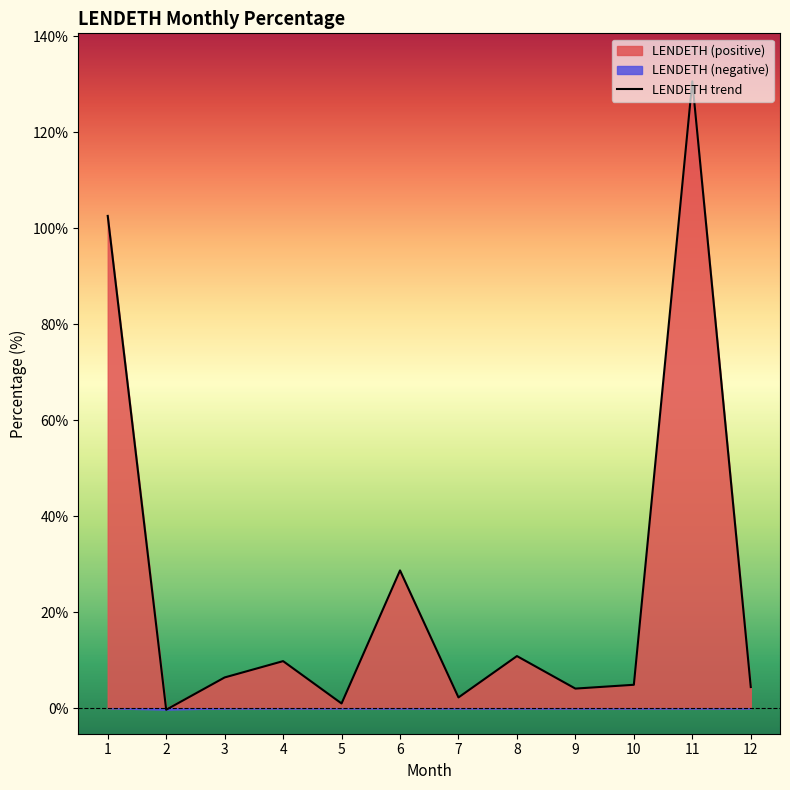

What is the average value?

25.4